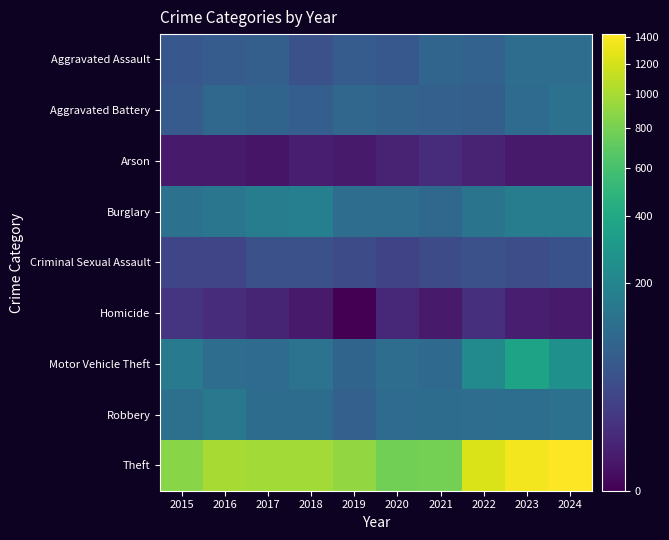

Reading right to left, extract all data points from this chart.

Aggravated Assault: 2024=109	2023=110	2022=78	2021=86	2020=56	2019=65	2018=43	2017=72	2016=66	2015=54
Aggravated Battery: 2024=121	2023=102	2022=71	2021=75	2020=82	2019=88	2018=70	2017=83	2016=93	2015=64
Arson: 2024=2	2023=2	2022=4	2021=8	2020=4	2019=2	2018=3	2017=1	2016=2	2015=2
Burglary: 2024=168	2023=161	2022=132	2021=95	2020=110	2019=110	2018=176	2017=162	2016=139	2015=121
Criminal Sexual Assault: 2024=46	2023=38	2022=43	2021=36	2020=27	2019=36	2018=43	2017=44	2016=28	2015=28
Homicide: 2024=2	2023=3	2022=10	2021=2	2020=6	2019=0	2018=2	2017=5	2016=8	2015=13
Motor Vehicle Theft: 2024=255	2023=363	2022=219	2021=96	2020=109	2019=84	2018=127	2017=104	2016=110	2015=152
Robbery: 2024=120	2023=113	2022=108	2021=105	2020=102	2019=75	2018=107	2017=105	2016=144	2015=117
Theft: 2024=1425	2023=1363	2022=1235	2021=791	2020=782	2019=914	2018=977	2017=979	2016=999	2015=874